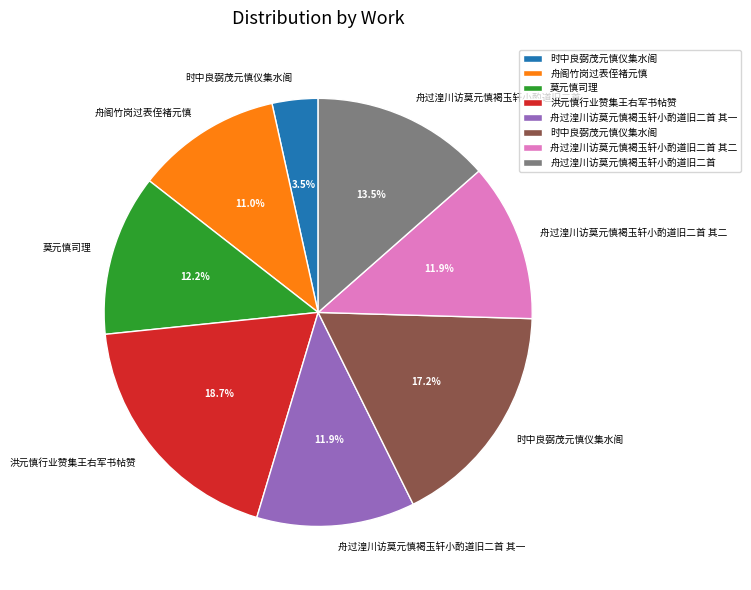

Is there a majority slice in this chart?

No